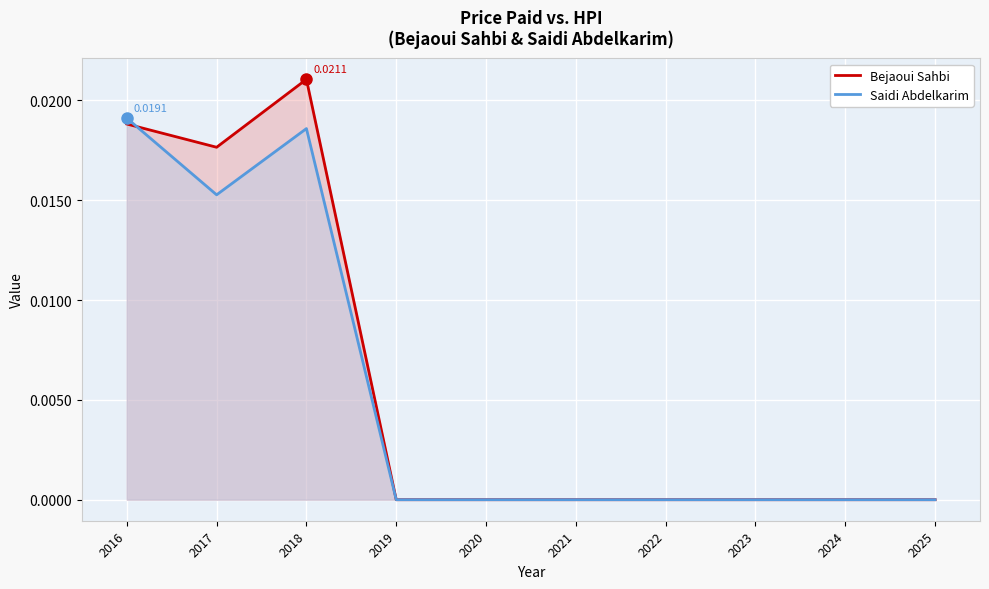

True or false: Bejaoui Sahbi has a value of 0.0 at 2019.

True